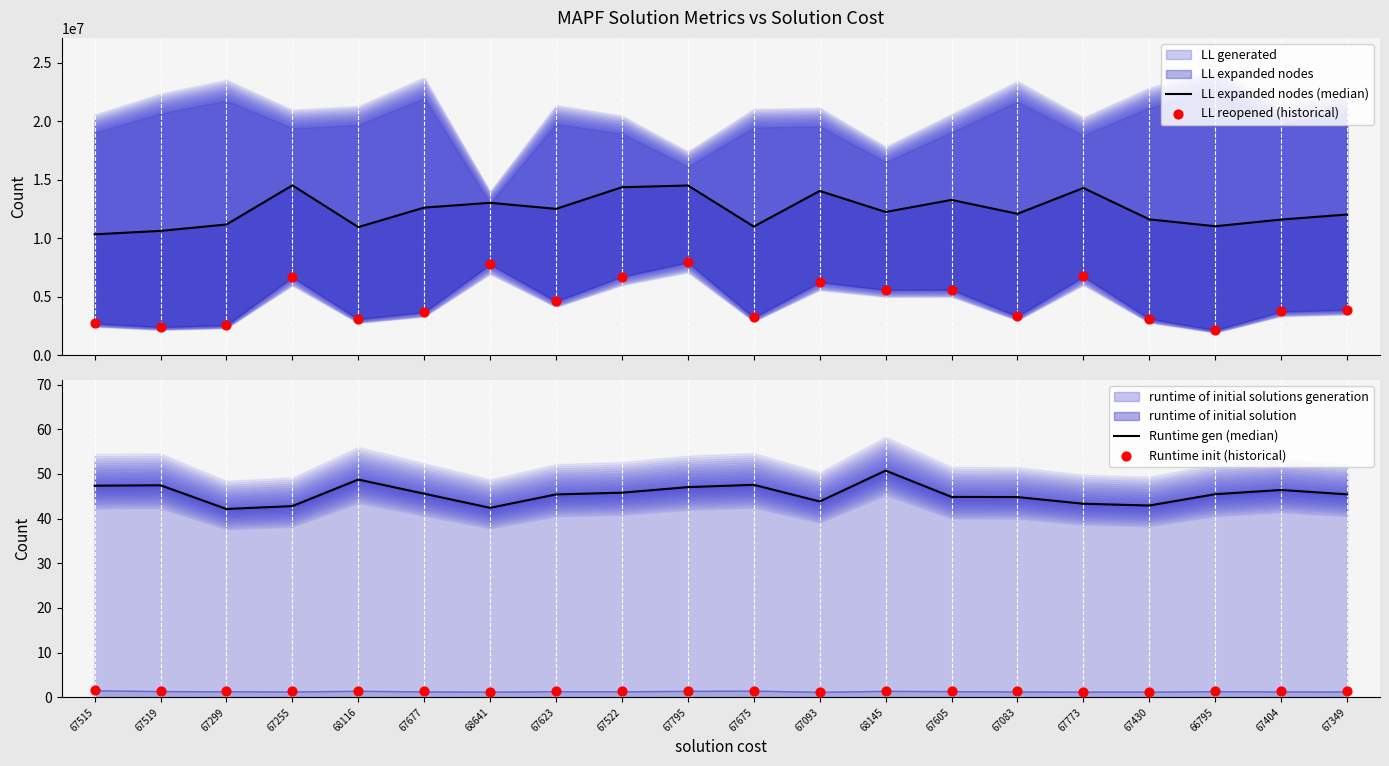

At how many categories does at least one series exceed 6529750?

20